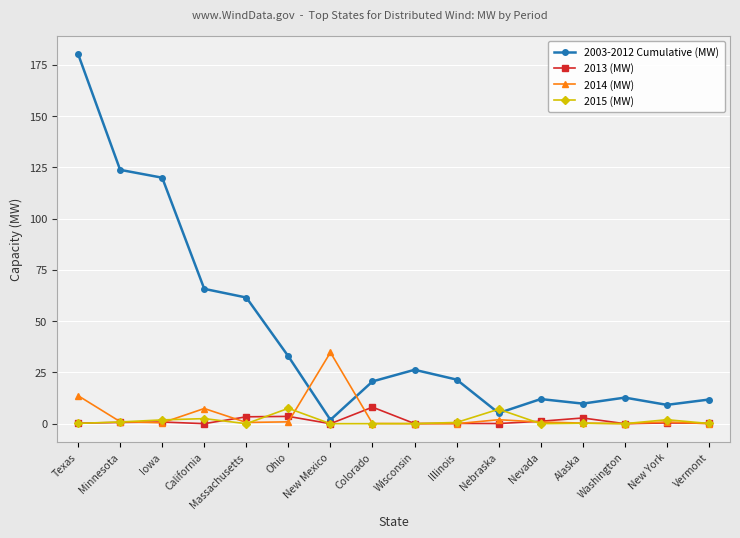

What position from the left is Illinois?

10